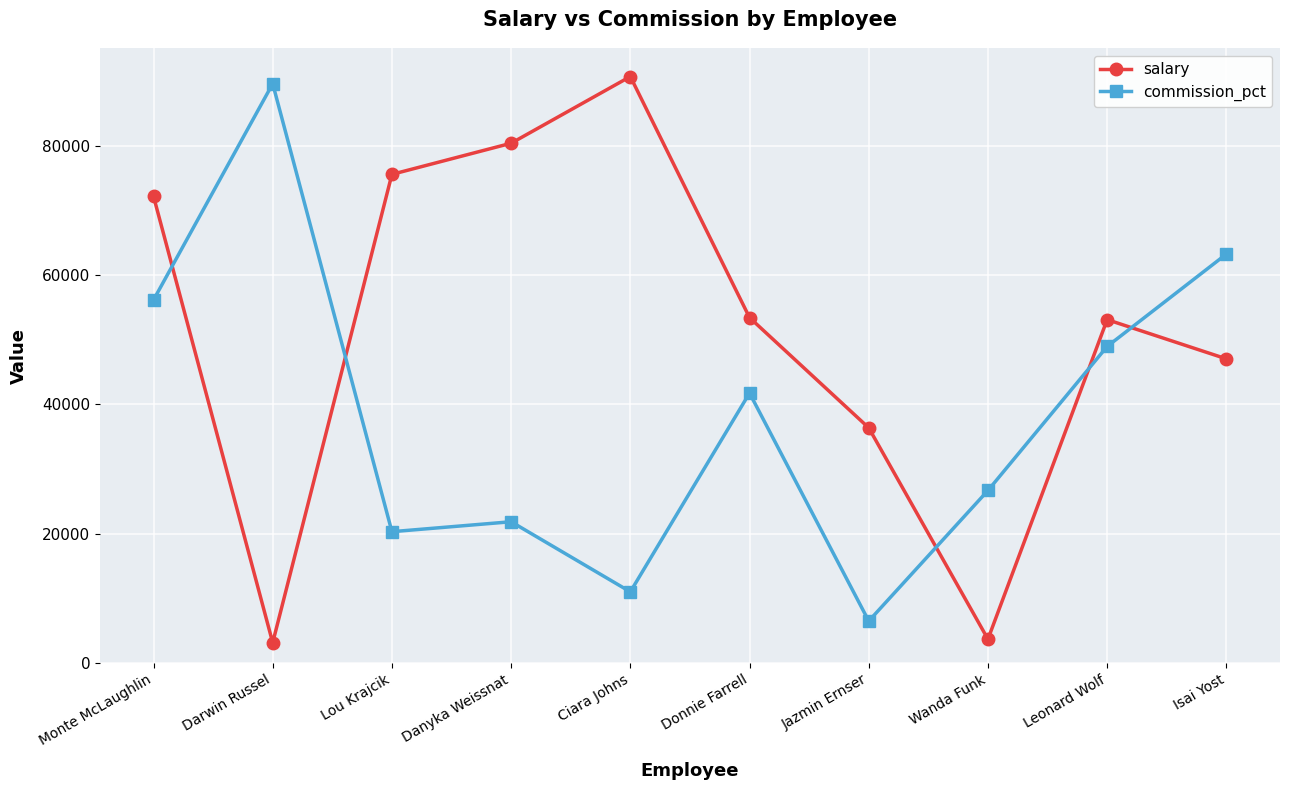

How many lines are shown in the chart?

2